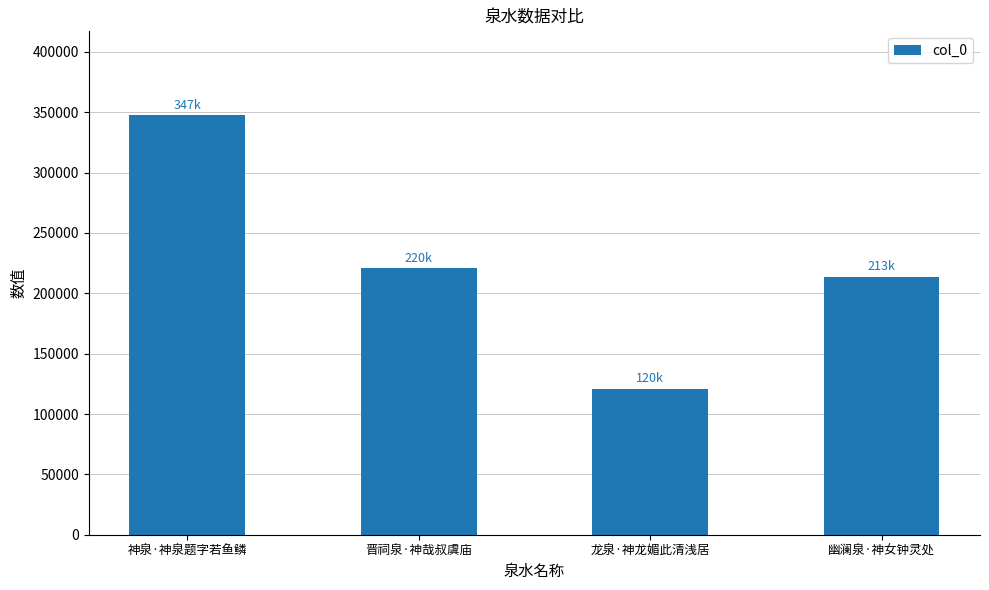

What is the change in value from 神泉·神泉题字若鱼鳞 to 龙泉·神龙媚此清浅居?

-226800